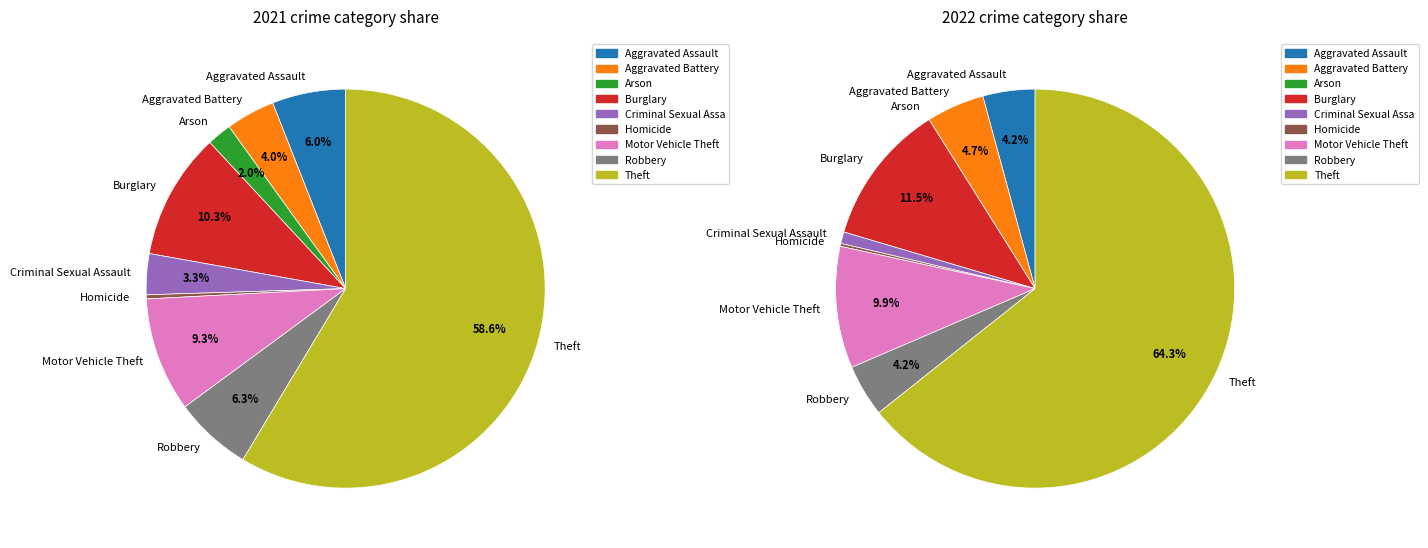

What is the smallest slice in the pie chart?

Arson